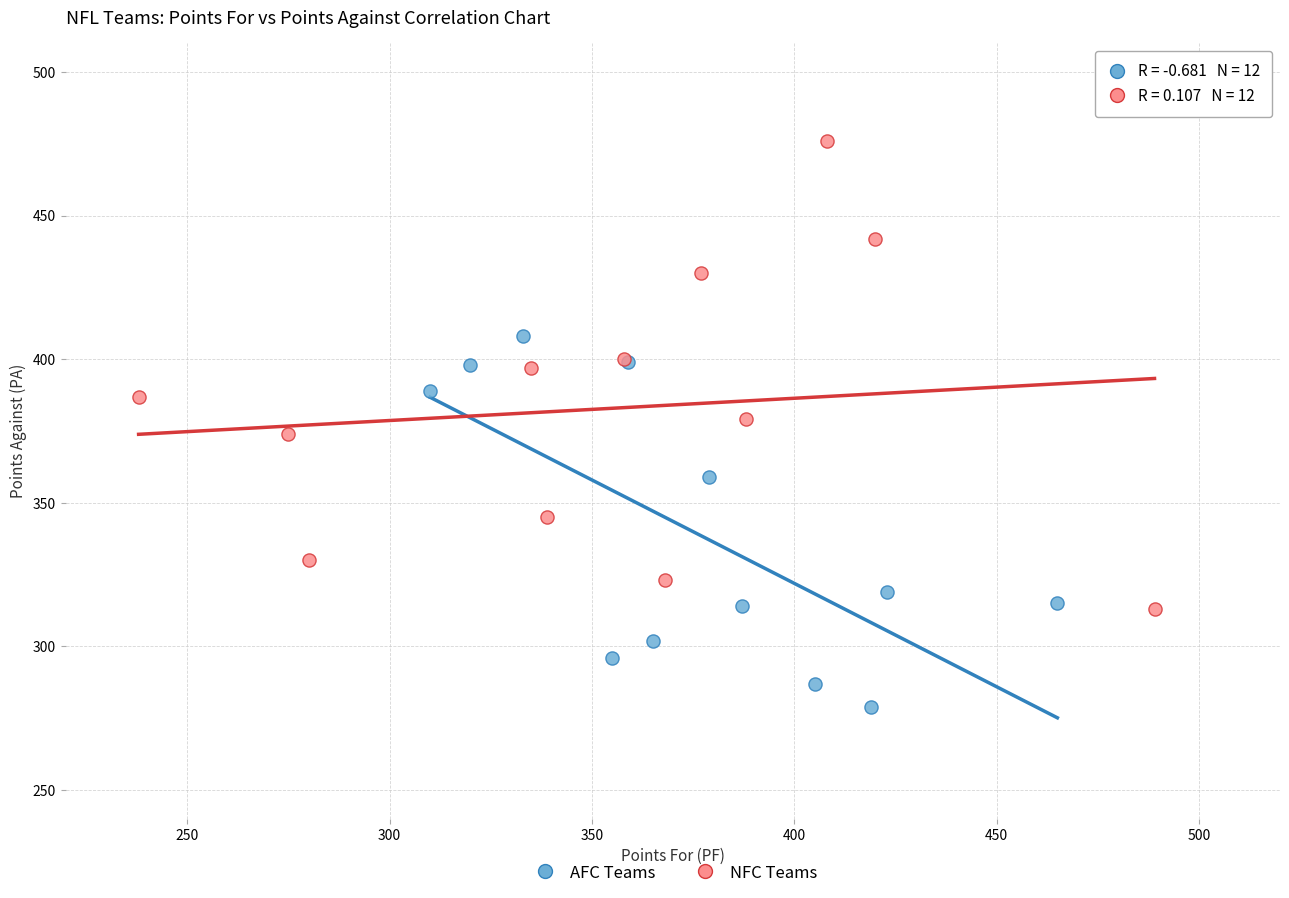

Which series contains the lowest Y value?

AFC Teams